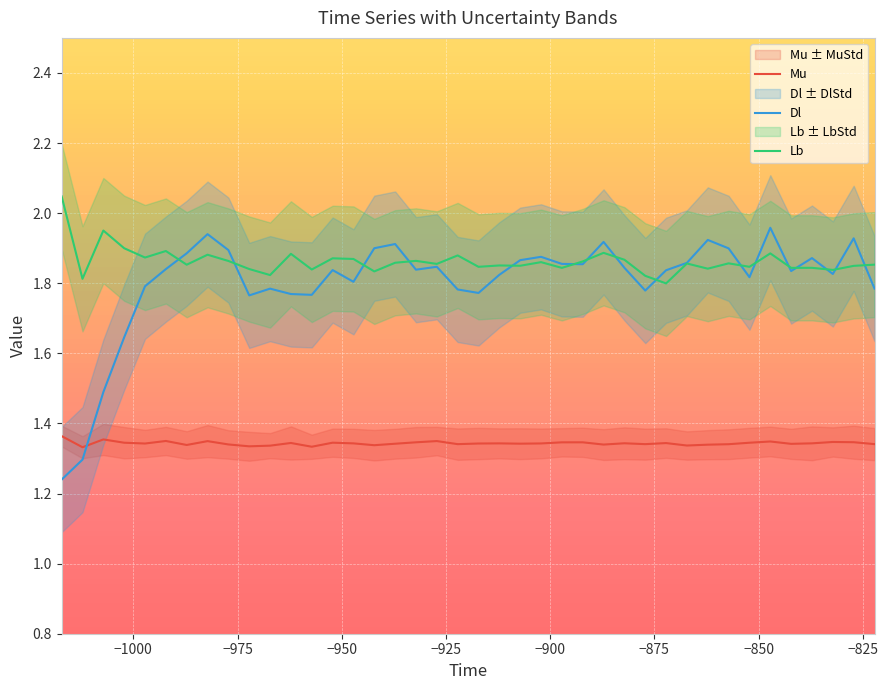

True or false: Lb and Mu intersect in this chart.

False